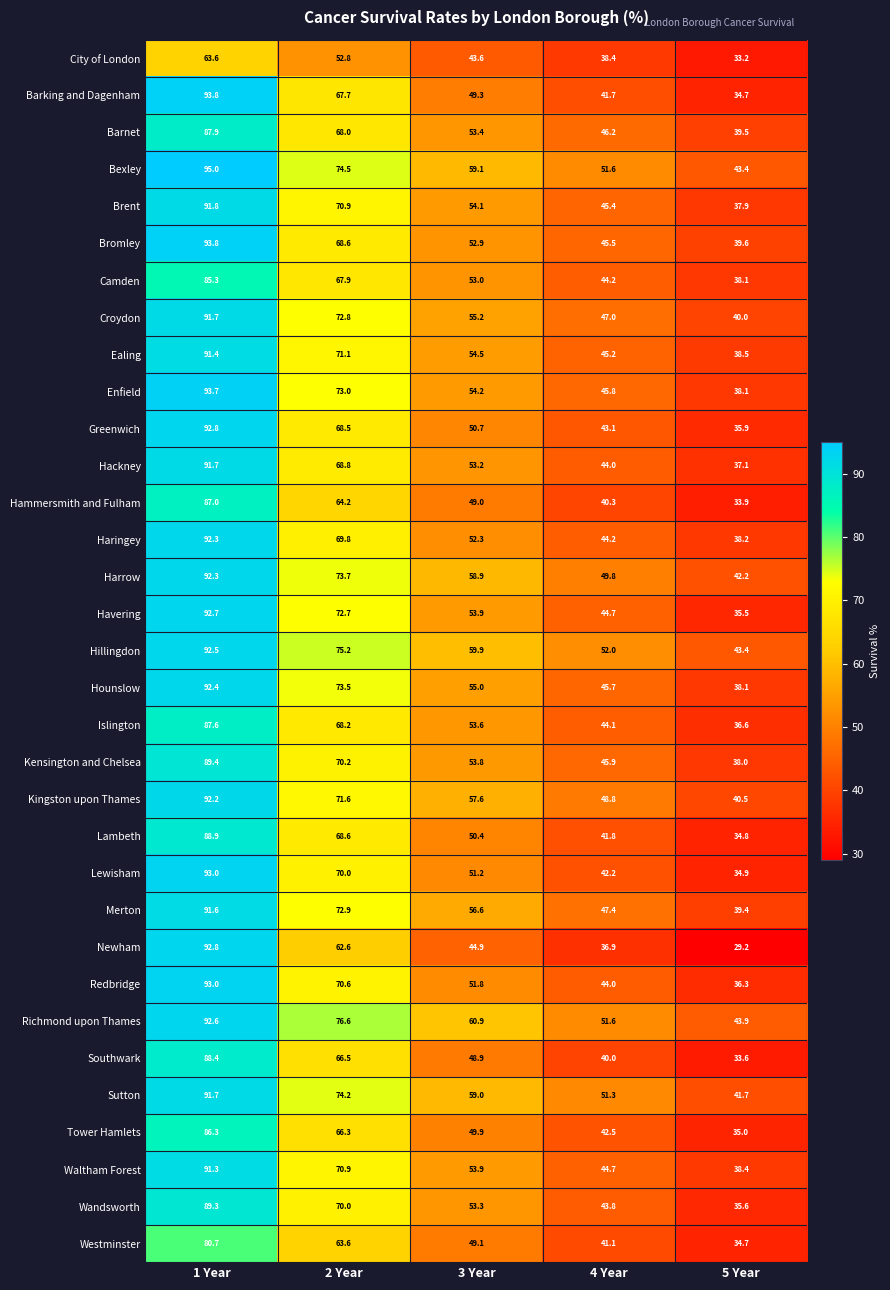

The value of Lewisham at 2 Year is 100.8. True or false?

False